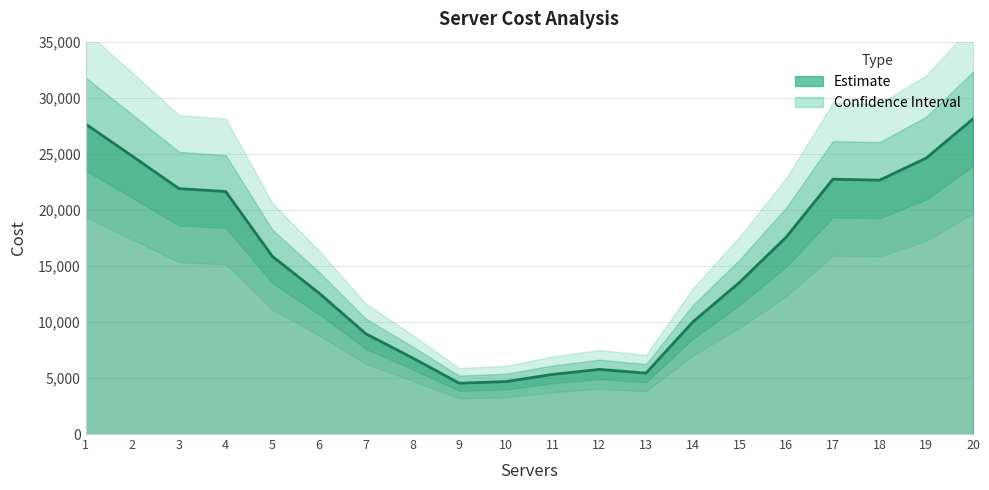

Reading left to right, what are all the values shown in this chart?

27654	24789	21890	21633	15843	12567	8943	6789	4533	4678	5321	5765	5432	9995	13522	17563	22732	22643	24621	28111